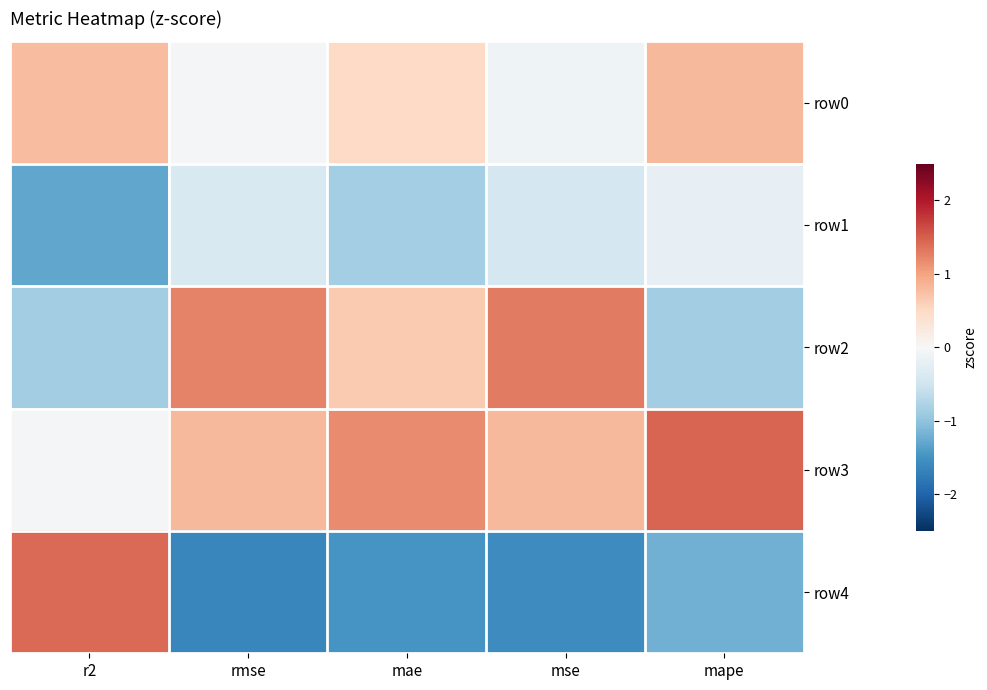

What is the greatest value displayed?

1.5